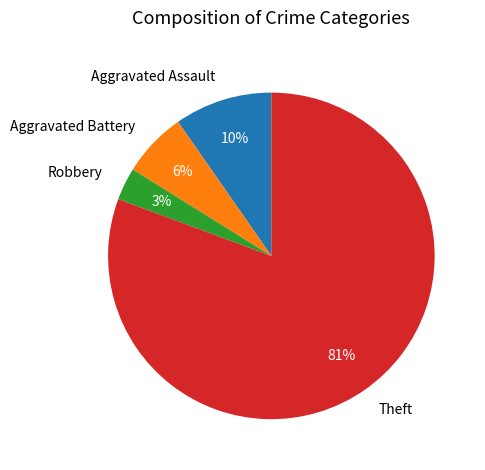

Is there a majority slice in this chart?

Yes